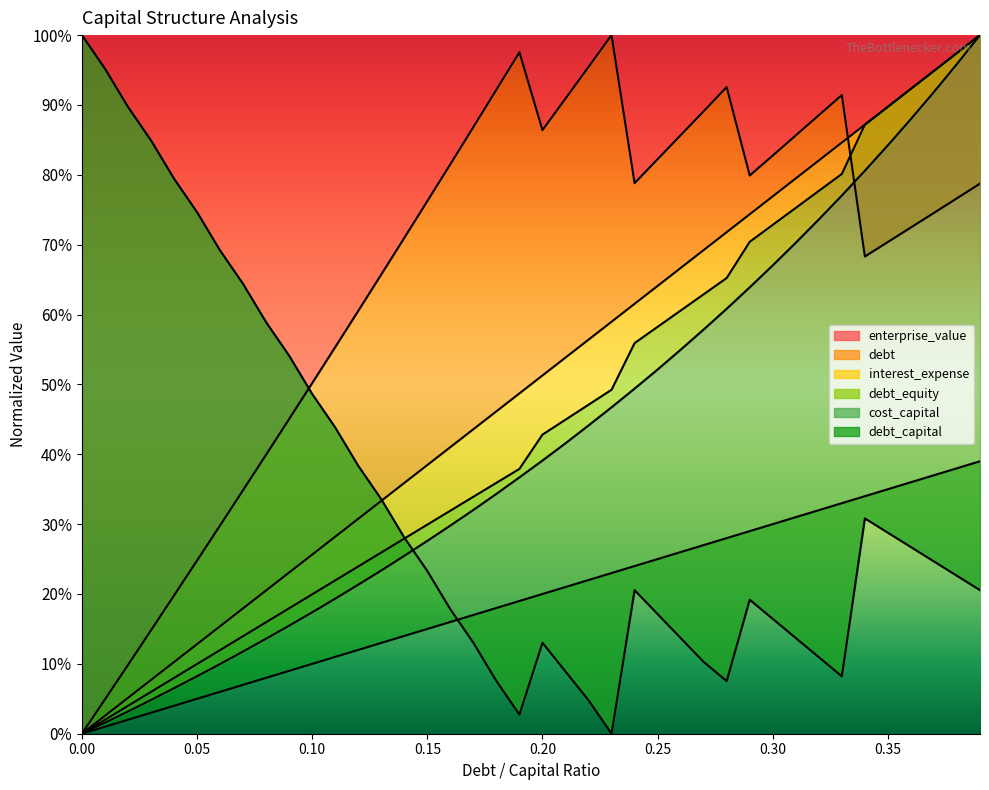

What value does the debt_capital series have at 0.22?

0.2